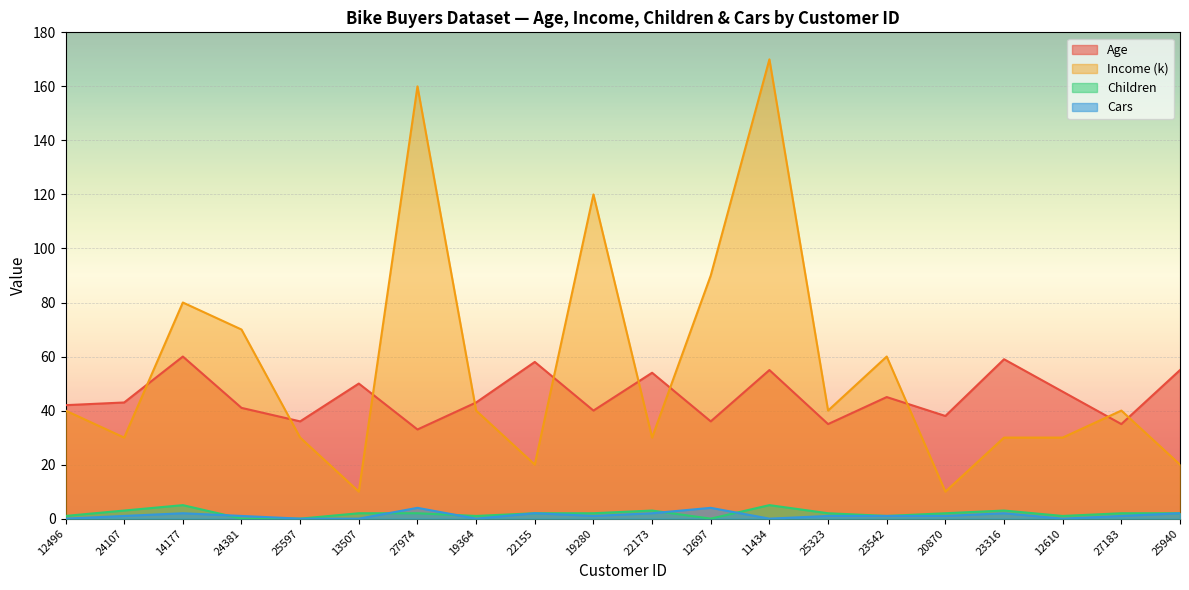

At which category is the sum across all series the highest?

11434